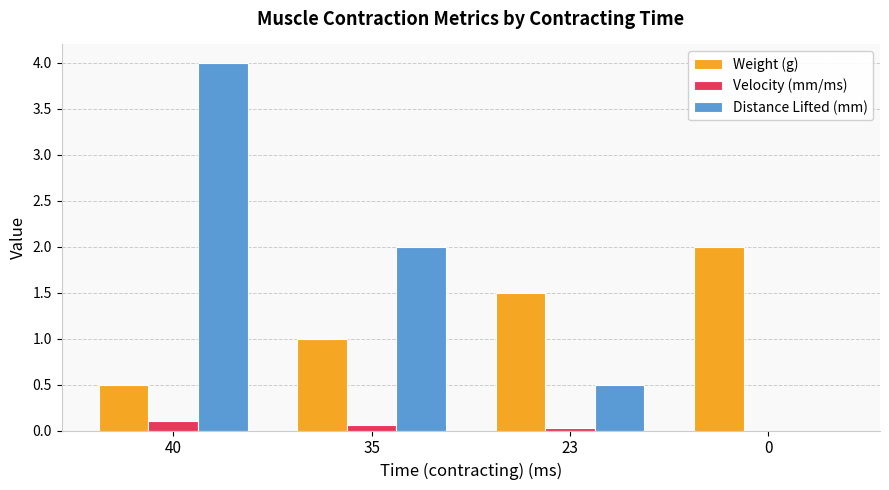

How many values in the Velocity (mm/ms) series exceed 0?

3